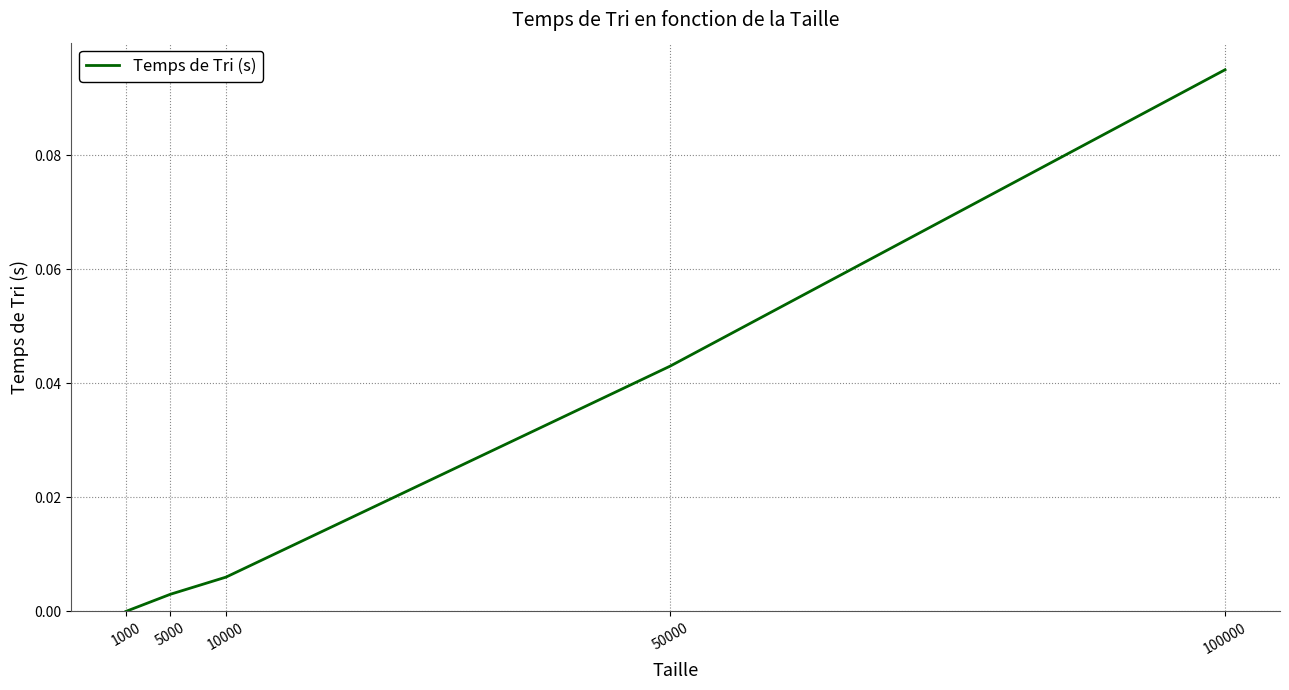

The chart shows a value of 0.0 at 1000. True or false?

True